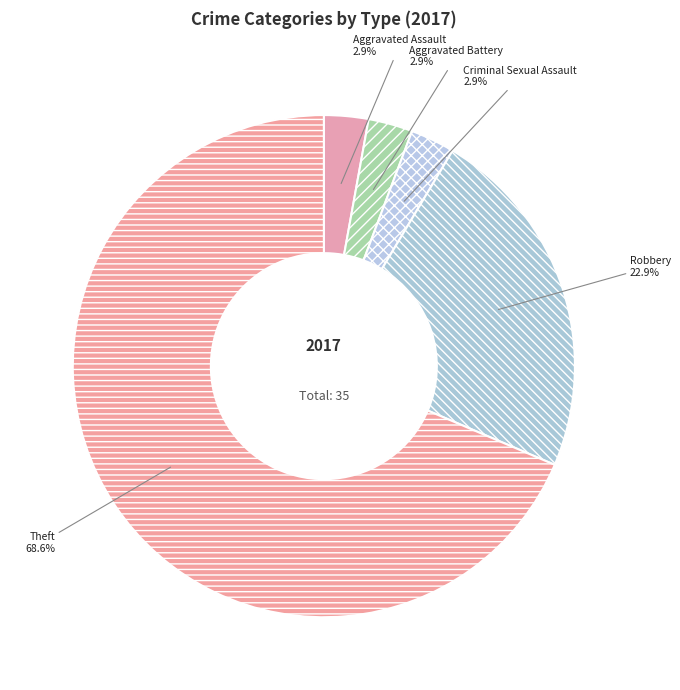

What portion of the pie excludes Aggravated Assault?

97.1%